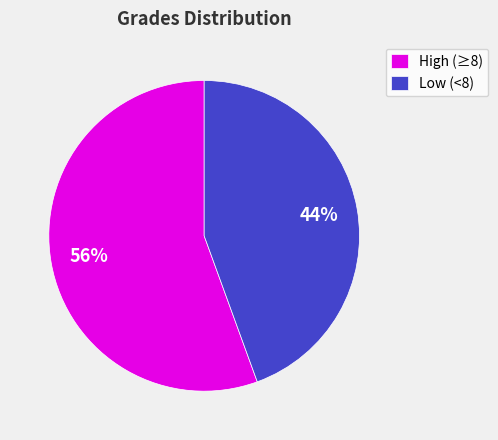

Is there any slice that represents more than half of the pie?

Yes